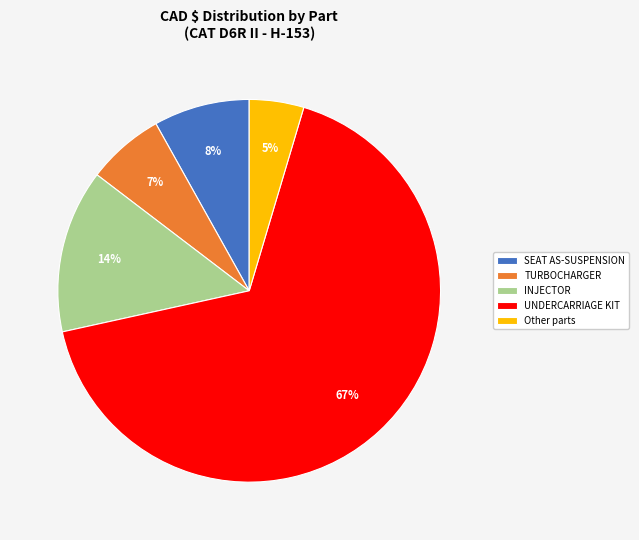

To the nearest percent, what is the average slice percentage?

20%